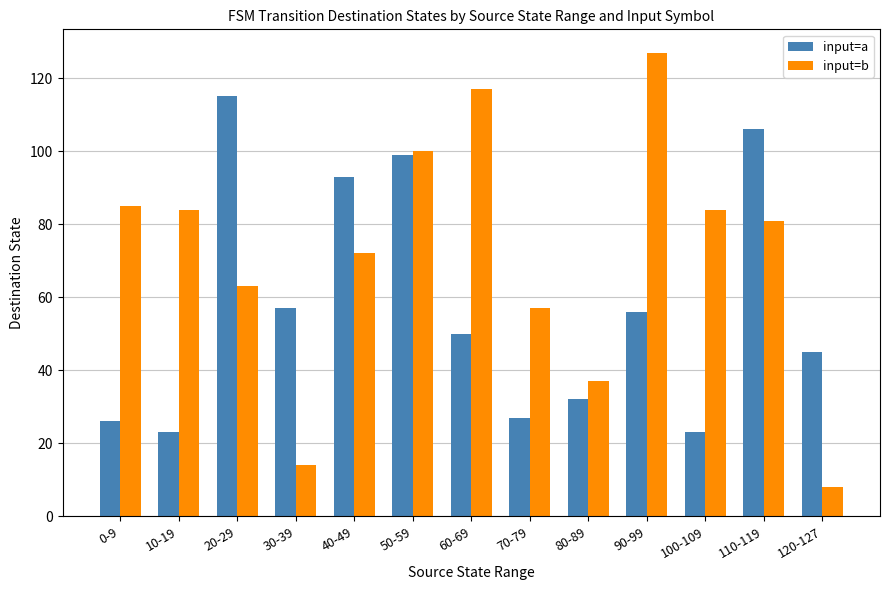

Rank the series at 120-127 from highest to lowest value.

input=a, input=b